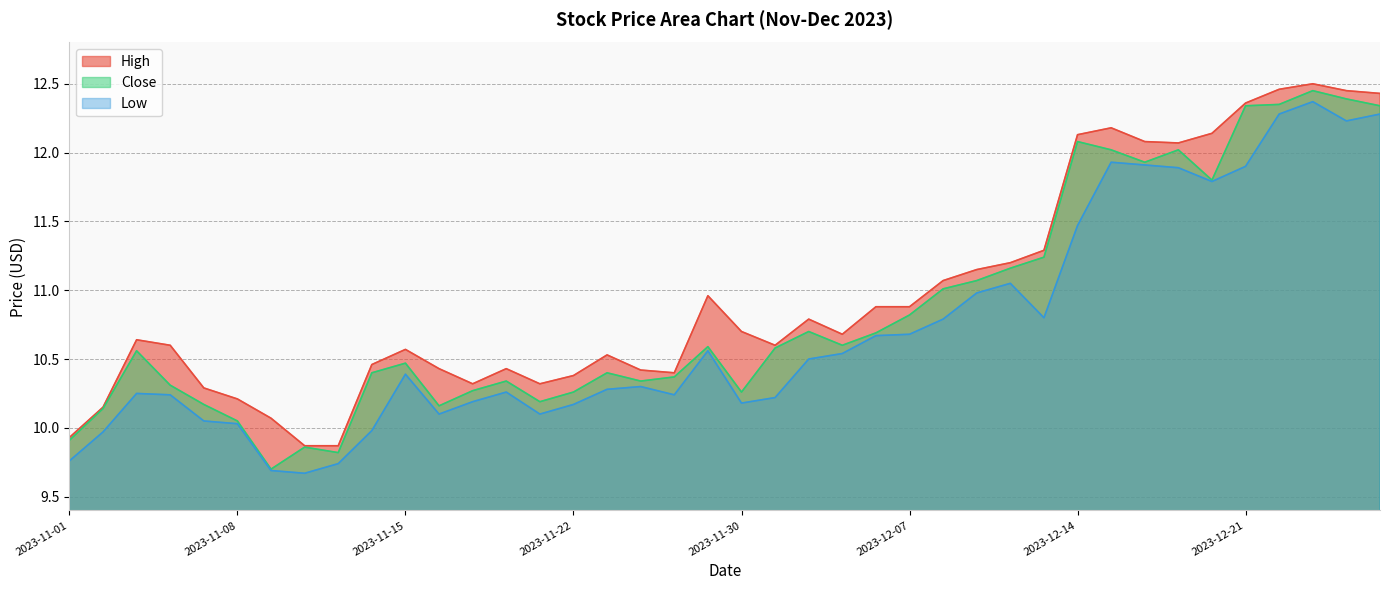

List the series in order of their overall mean, highest first.

High, Close, Low